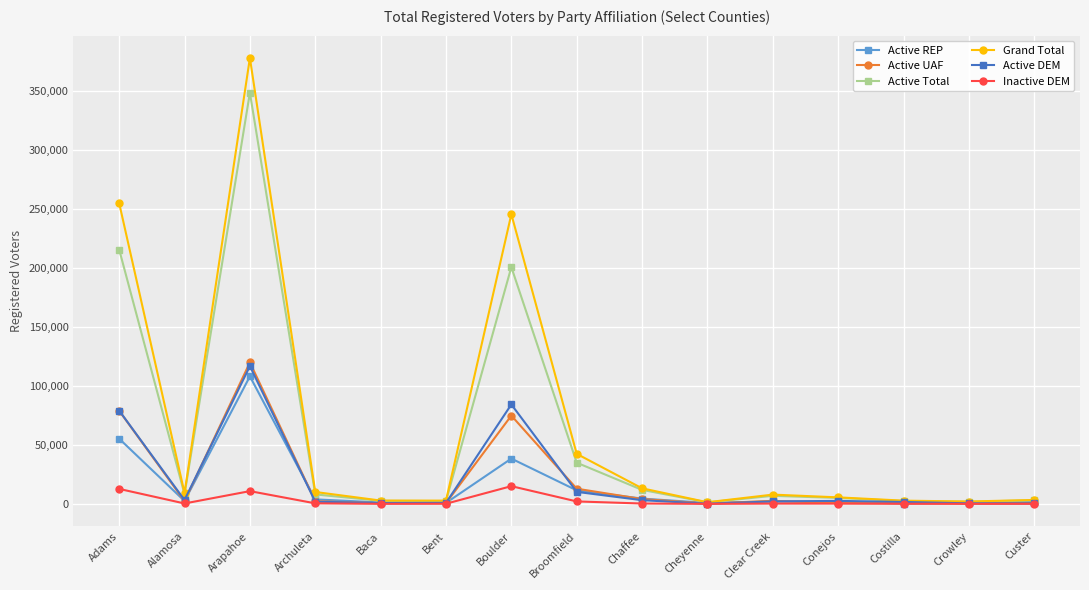

What position from the right is Costilla?

3